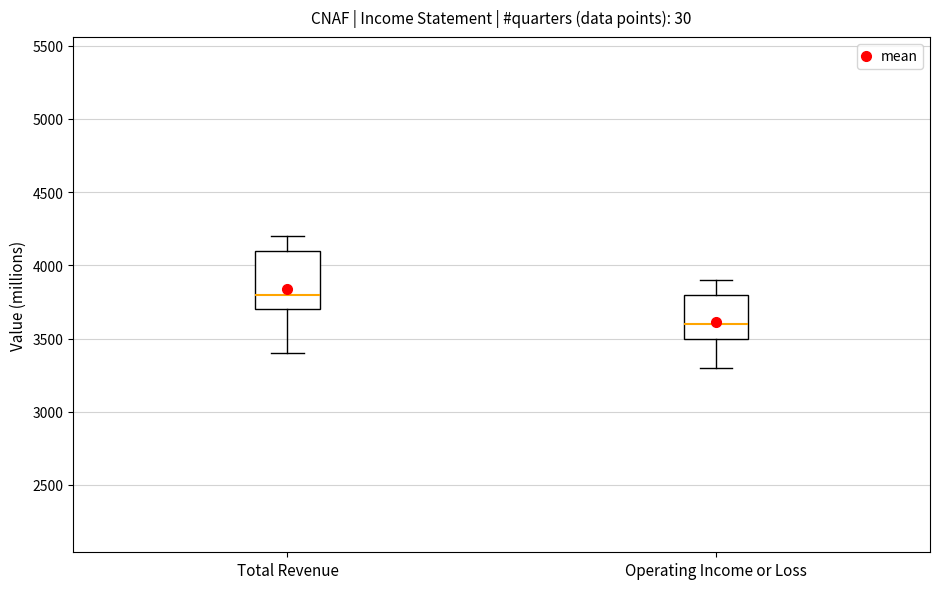

Where is the upper edge of the box for Operating Income or Loss on the y-axis? The values are not printed on the chart, so give them approximately, as read against the axis.

3800